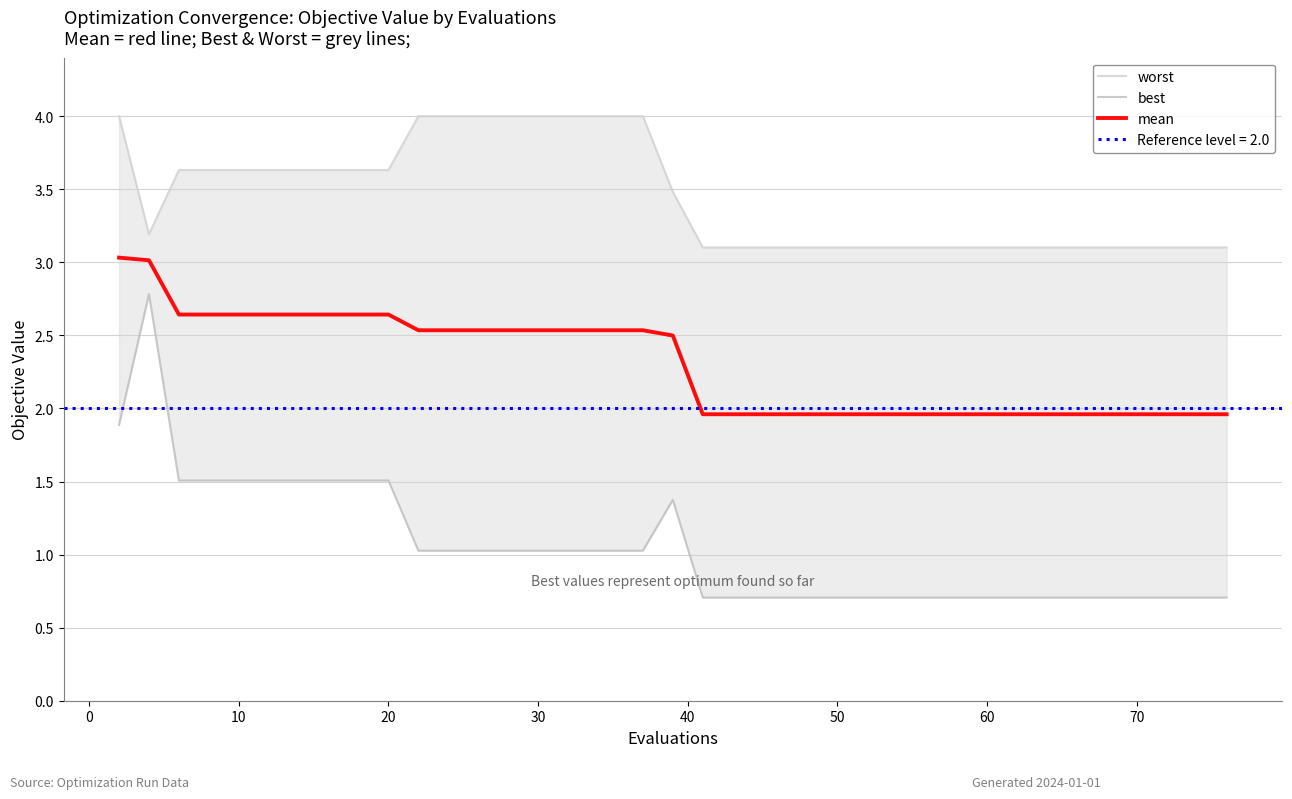

What is the lowest value of the mean series?

2.0